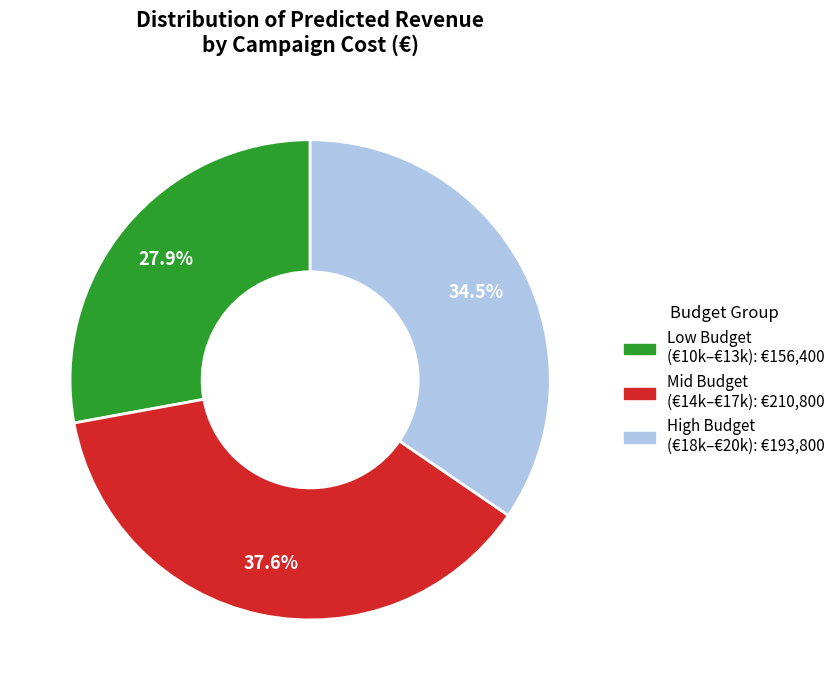

Is there a majority slice in this chart?

No